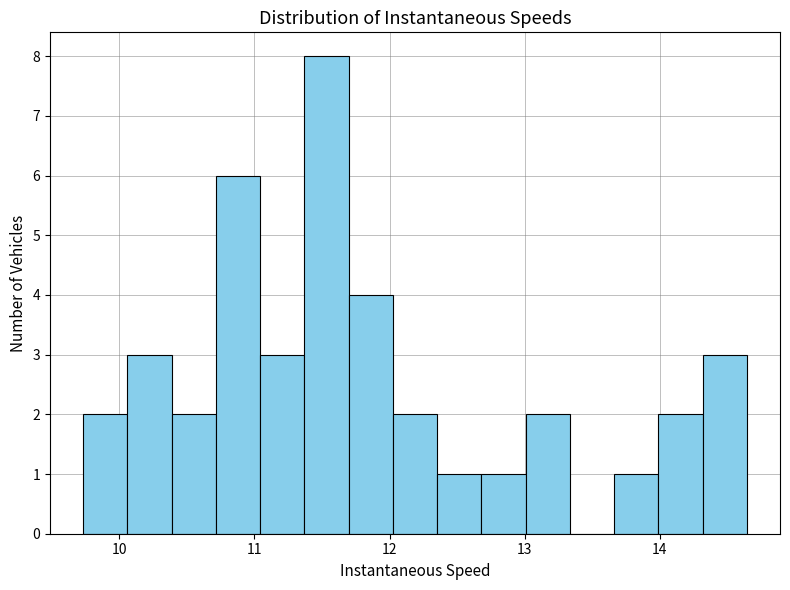

Around what value on the x-axis is the tallest bar? Give the approximate position of its centre, as read against the axis.

11.5